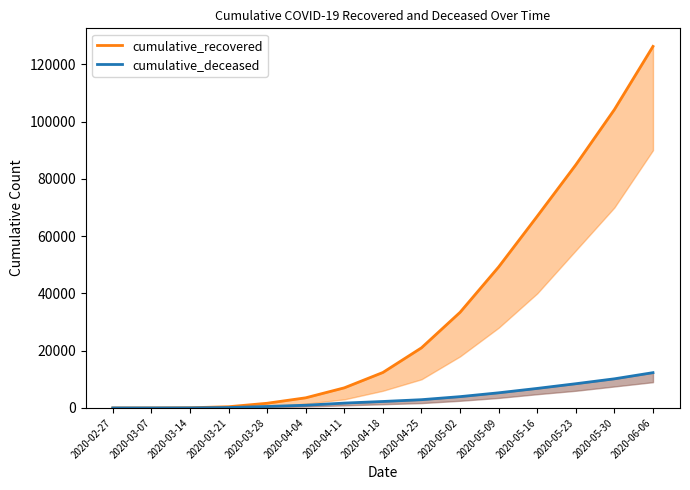

Is it true that cumulative_deceased equals 950 at 2020-04-04?

True